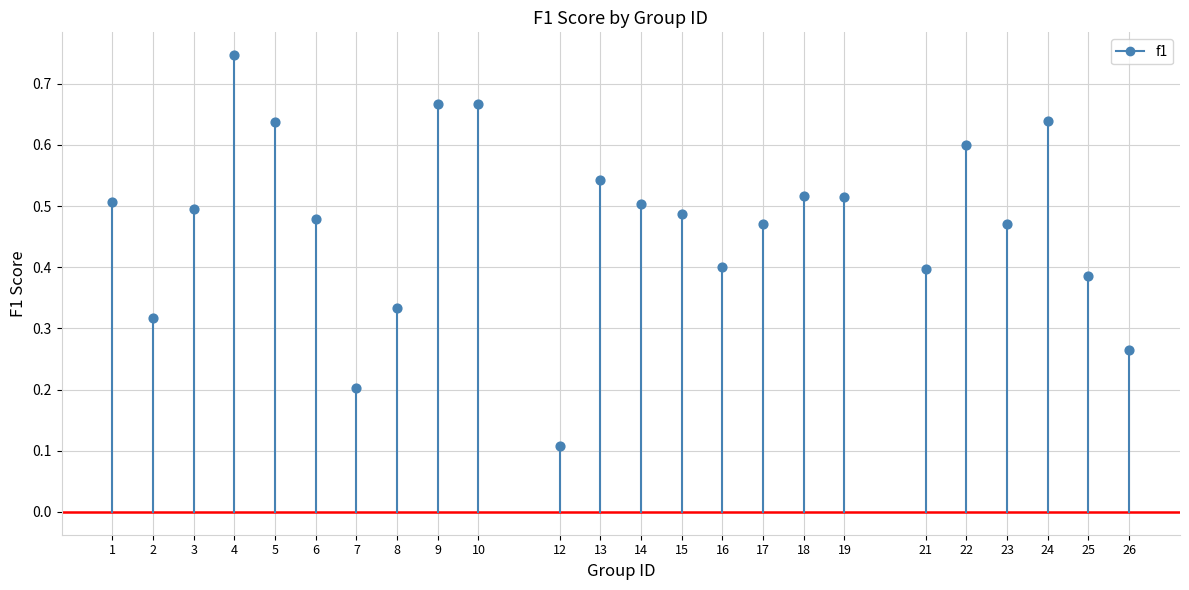

What is the range of X values (max minus min)?

25.0